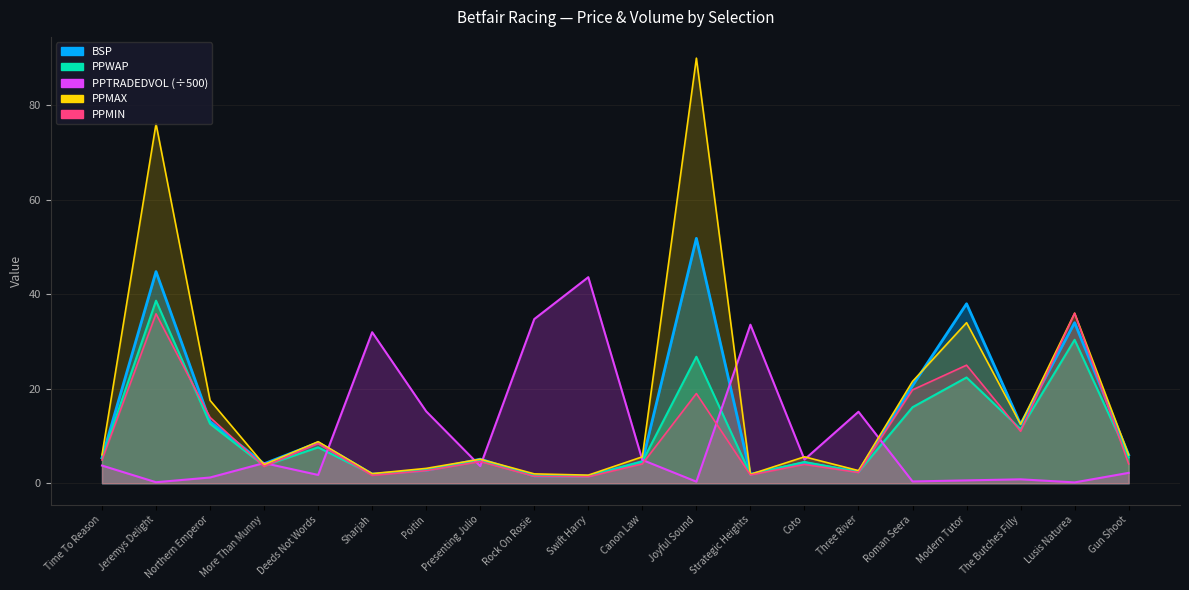

Reading left to right, what are all the values shown in this chart?

BSP: 5.4	44.8	13.1	4.1	8.6	1.9	2.7	5.1	1.6	1.5	4.6	51.8	1.9	4.4	2.4	20.7	38.0	12.5	34.0	6.0
PPWAP: 5.3	38.7	12.6	3.7	7.6	1.9	2.8	4.7	1.5	1.5	4.6	26.8	1.9	4.5	2.4	16.1	22.4	11.5	30.4	5.5
PPTRADEDVOL: 3.7	0.2	1.2	4.3	1.8	32.0	15.2	3.6	34.8	43.6	4.9	0.3	33.6	5.0	15.1	0.4	0.6	0.8	0.2	2.2
PPMAX: 6.0	76.1	17.5	4.0	8.8	2.0	3.1	5.1	2.0	1.7	5.6	90.0	1.9	5.6	2.7	21.6	34.0	12.5	36.0	6.0
PPMIN: 4.9	35.9	13.9	3.5	8.4	1.7	2.7	4.6	1.5	1.4	4.1	19.0	1.8	4.0	2.3	19.8	25.0	11.0	36.0	4.1